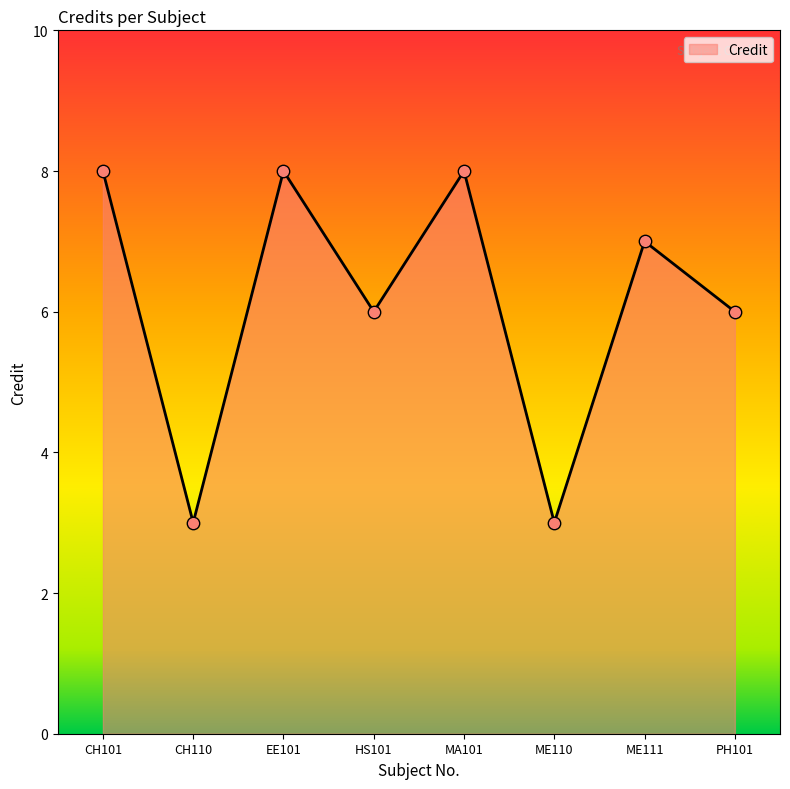

What is the change in value from EE101 to ME111?

-1